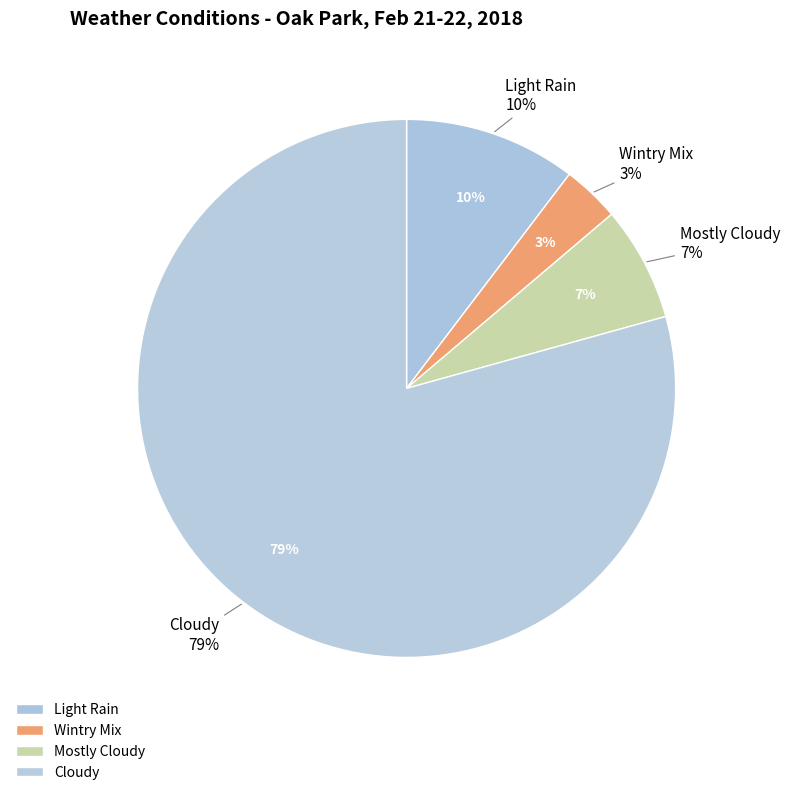

Count the number of slices in the pie.

8